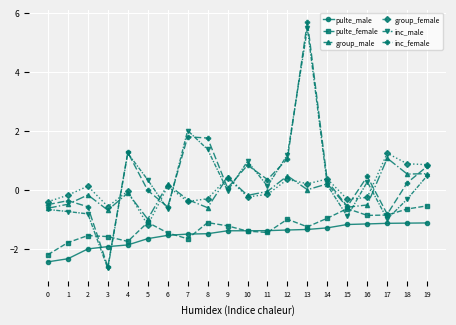

How many categories are shown in the chart?

20